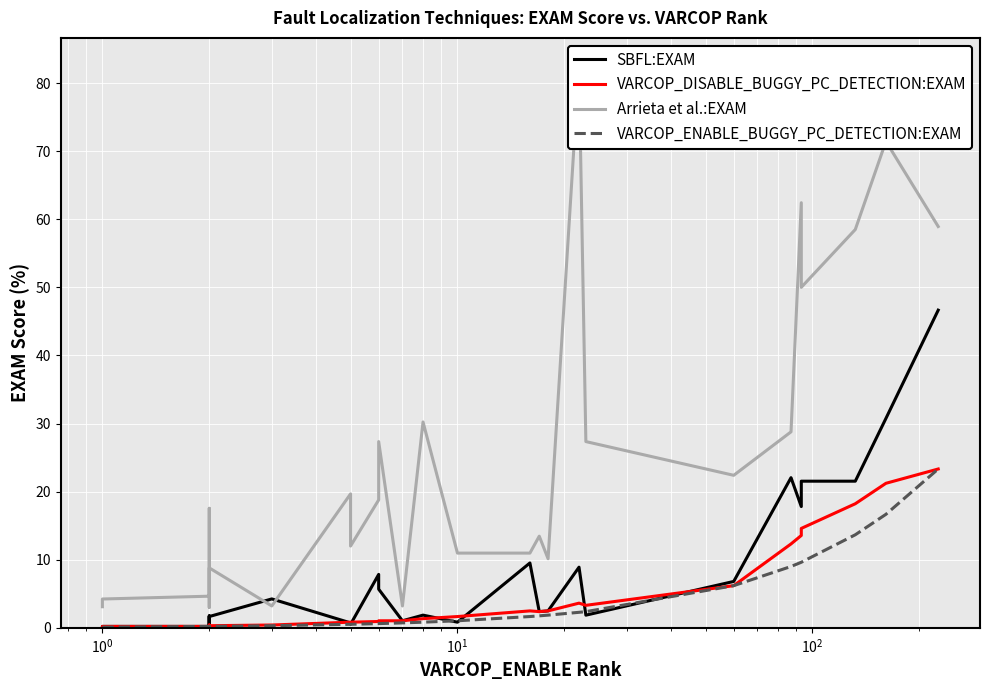

What are all the series names shown in the legend?

SBFL:EXAM, VARCOP_DISABLE_BUGGY_PC_DETECTION:EXAM, Arrieta et al.:EXAM, VARCOP_ENABLE_BUGGY_PC_DETECTION:EXAM